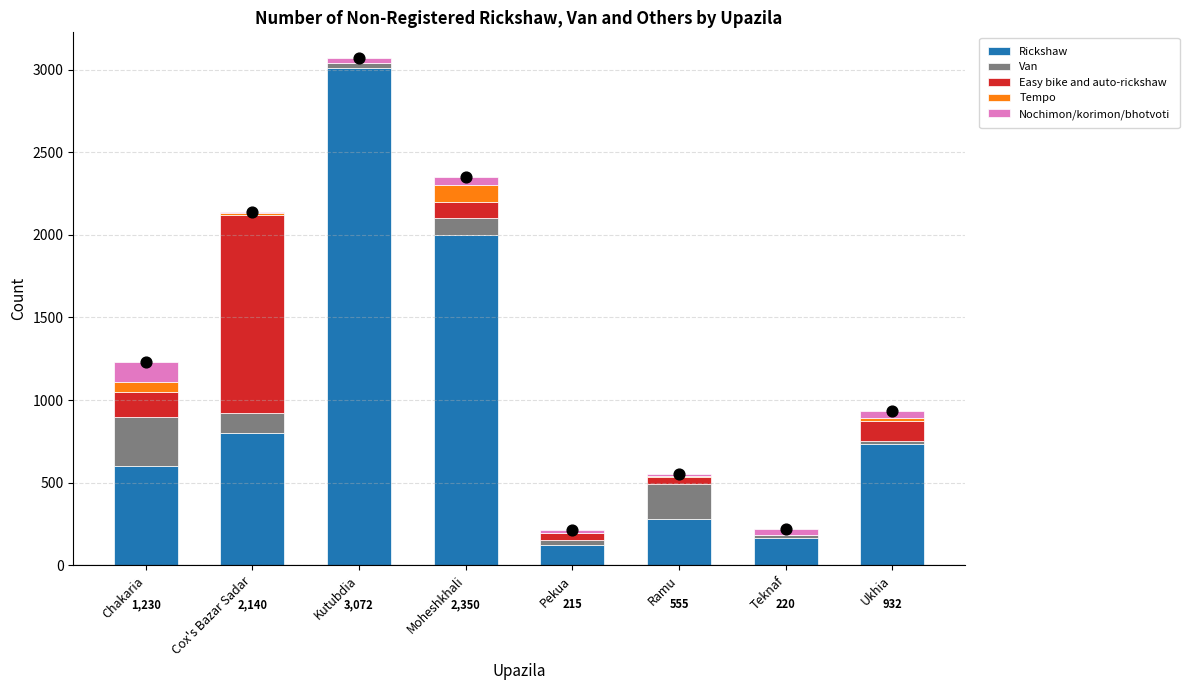

At how many categories does at least one series exceed 1444?

2